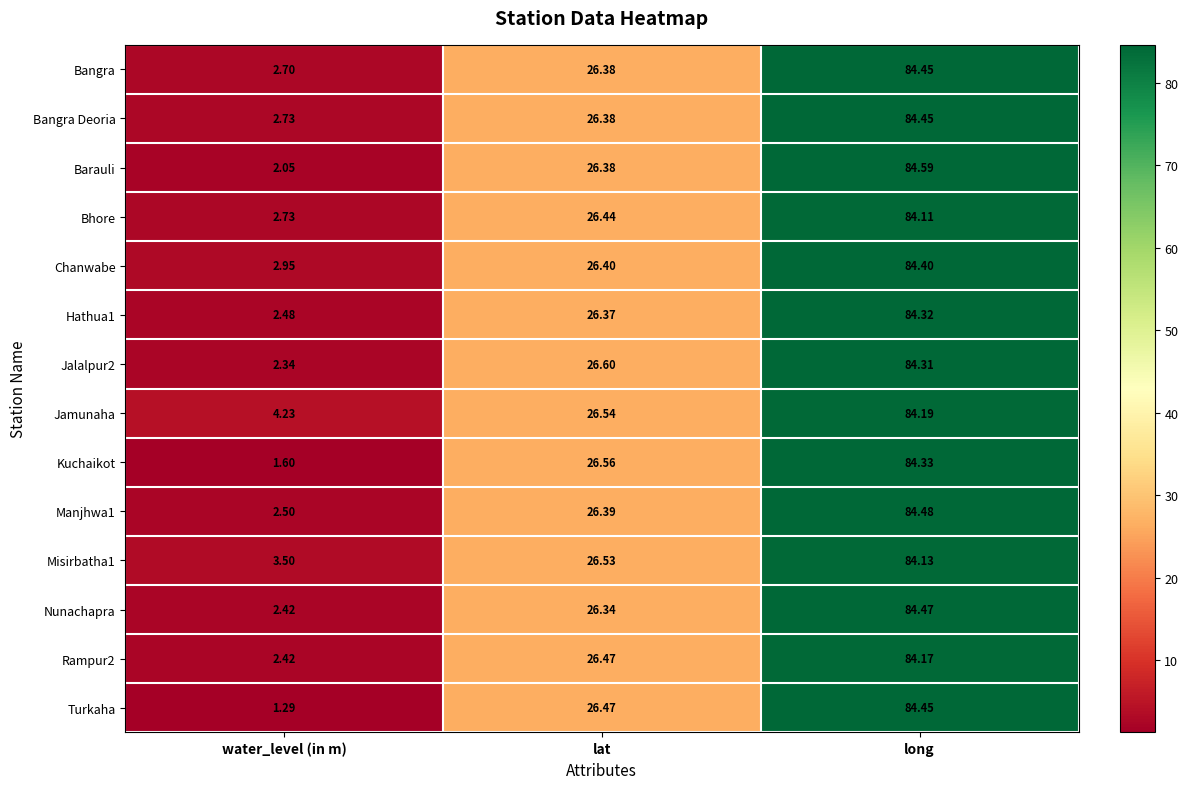

At which label does Barauli first exceed 26?

lat